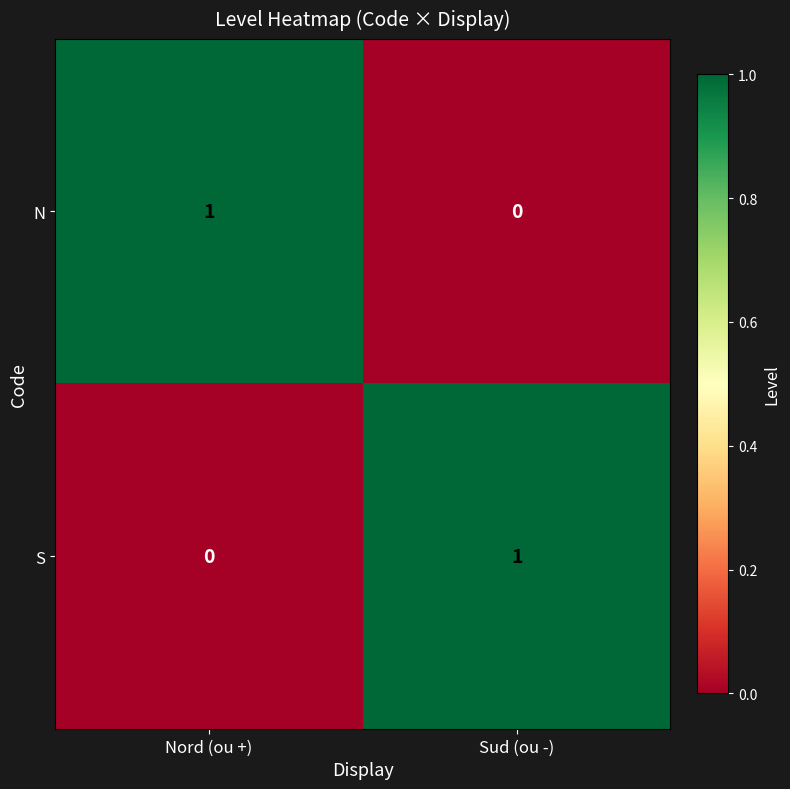

Which category has the lowest value in the N series?

Sud (ou -)